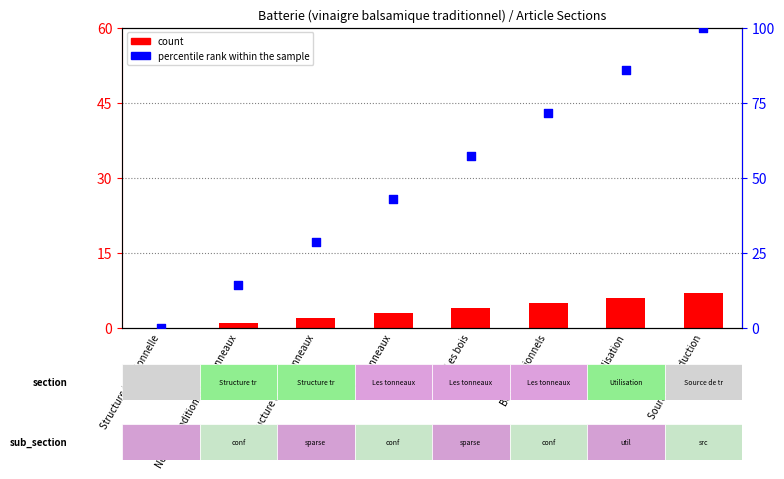

What are all the series names shown in the legend?

count, percentile rank within the sample